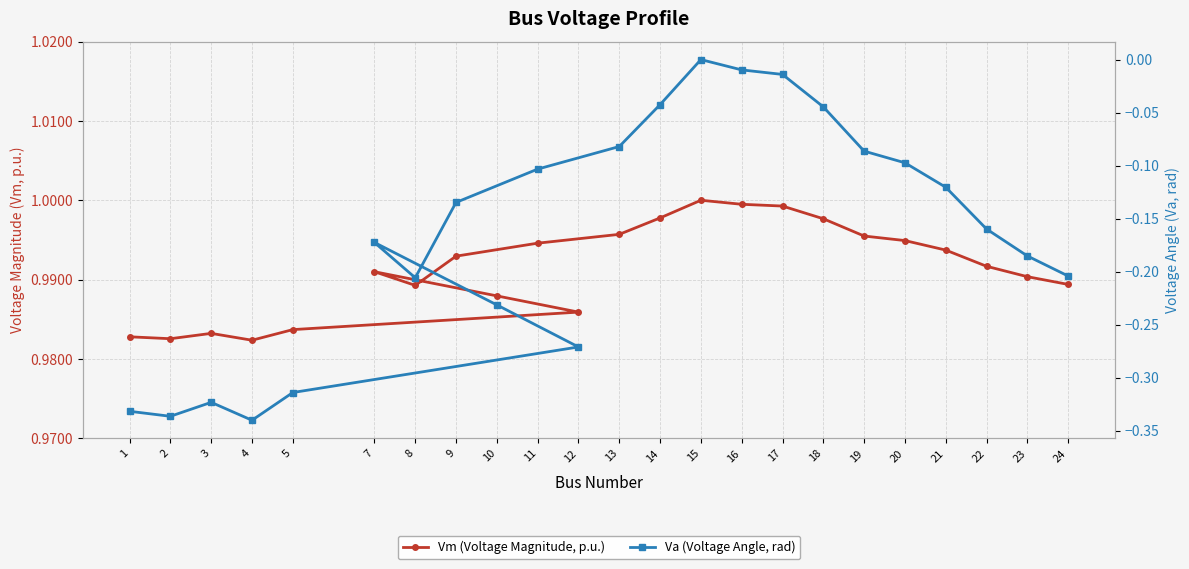

Rank the categories by Vm (Voltage Magnitude, p.u.) value from highest to lowest.

15, 16, 17, 14, 18, 13, 19, 20, 11, 21, 9, 22, 7, 23, 24, 8, 10, 12, 5, 3, 1, 2, 4